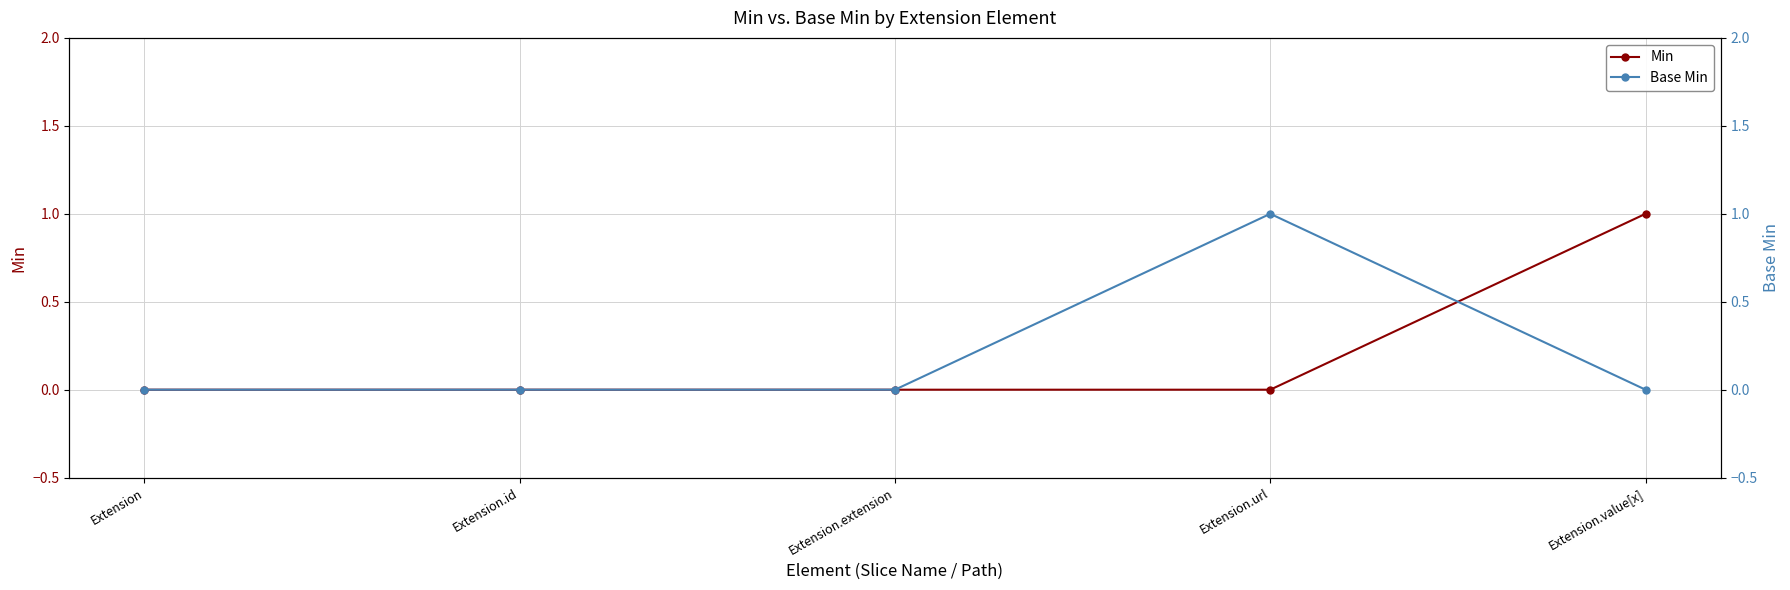

Which series changed the most between Extension and Extension.extension?

Min